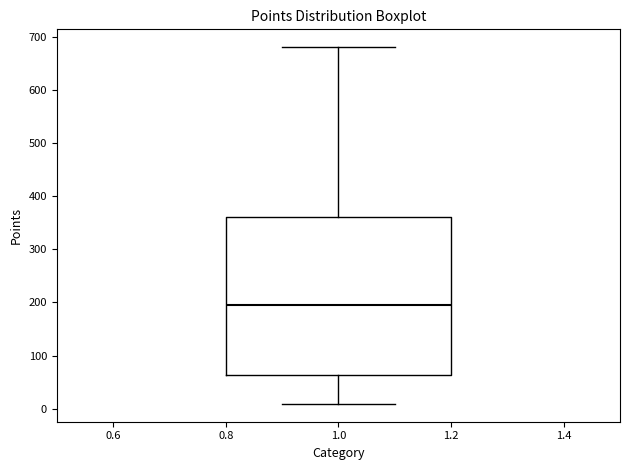

Where does the lower whisker of the box at x = 1.0 end on the y-axis? The values are not printed on the chart, so give them approximately, as read against the axis.

10